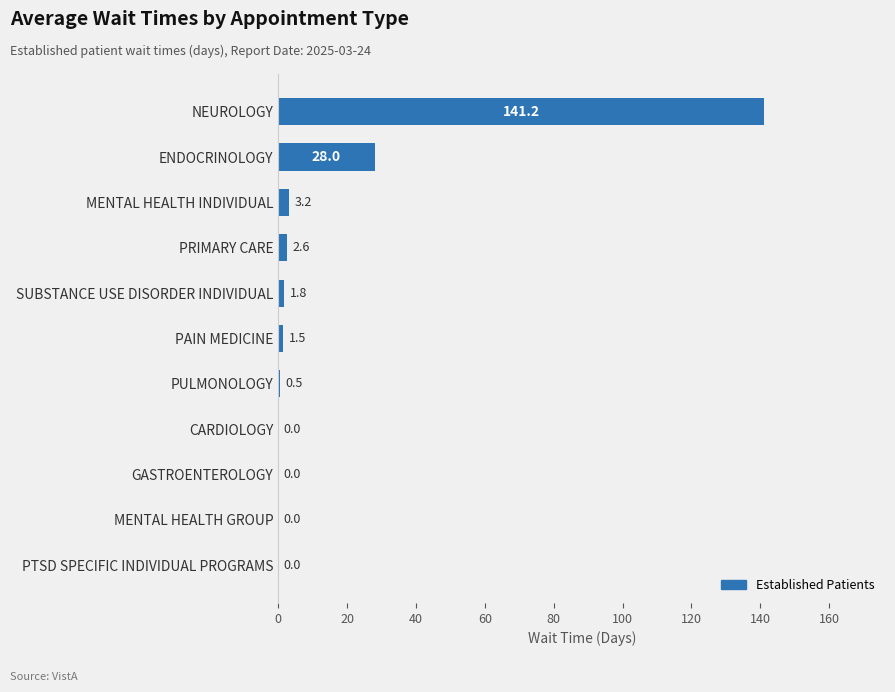

What is the change in value from SUBSTANCE USE DISORDER INDIVIDUAL to GASTROENTEROLOGY?

-1.8